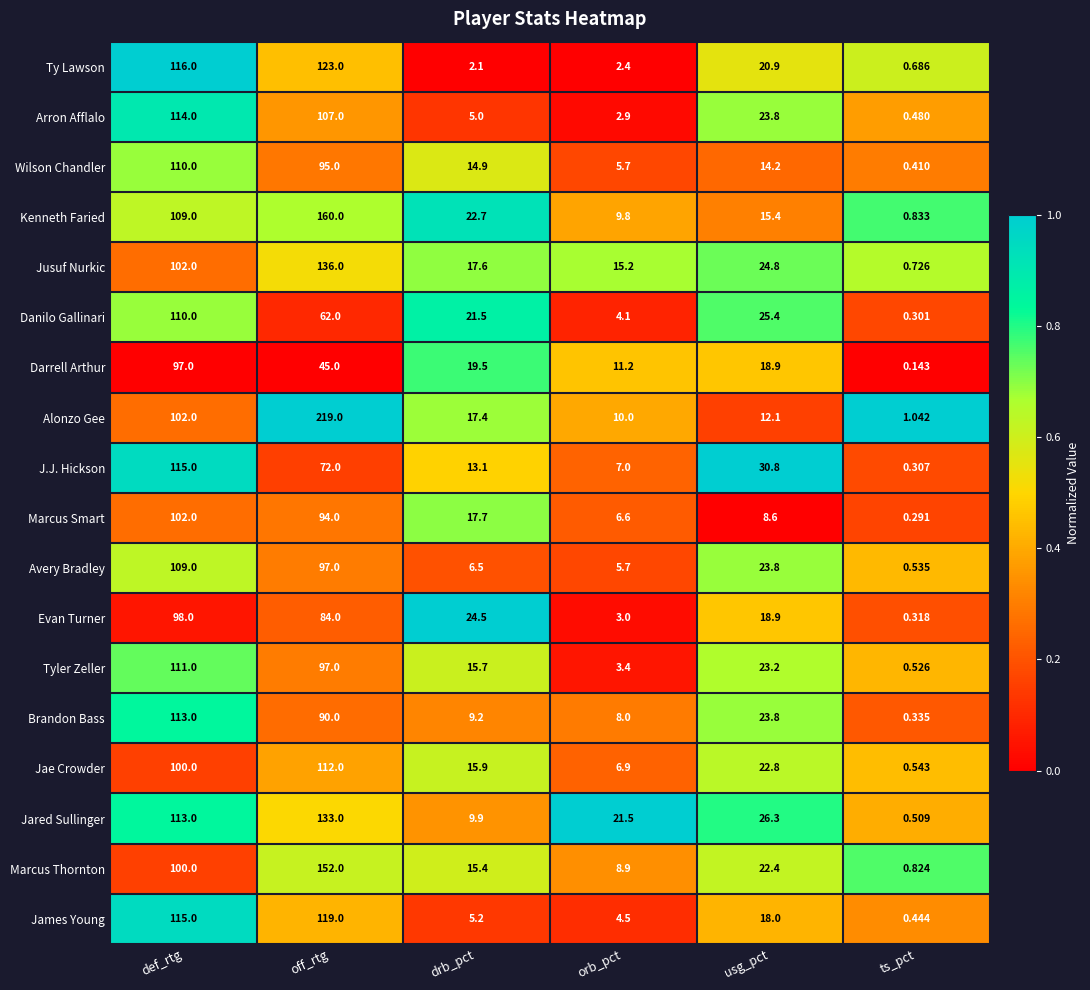

Which series has the widest spread of values?

Alonzo Gee